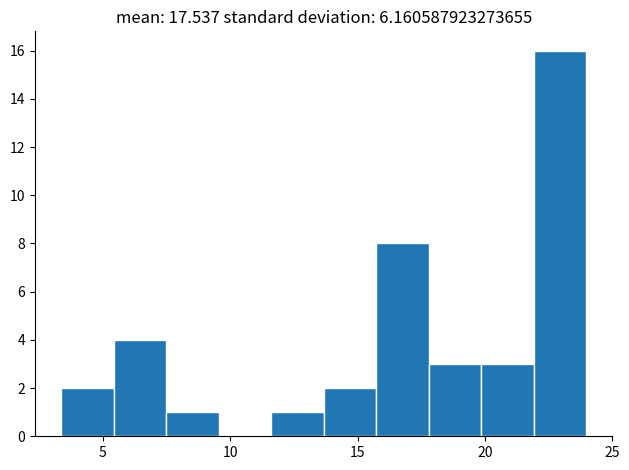

Reading left to right, list every bar in this chart as the range it spans on the x-axis followed by its height. Neither the bar edges nor the heights are printed on the chart, so give them approximately, as read against the axes.

3.5 to 5.5: 2
5.5 to 7.5: 4
7.5 to 9.5: 1
9.5 to 11.5: 0
11.5 to 13.5: 1
13.5 to 15.5: 2
15.5 to 18.0: 8
18.0 to 20.0: 3
20.0 to 22.0: 3
22.0 to 24.0: 16